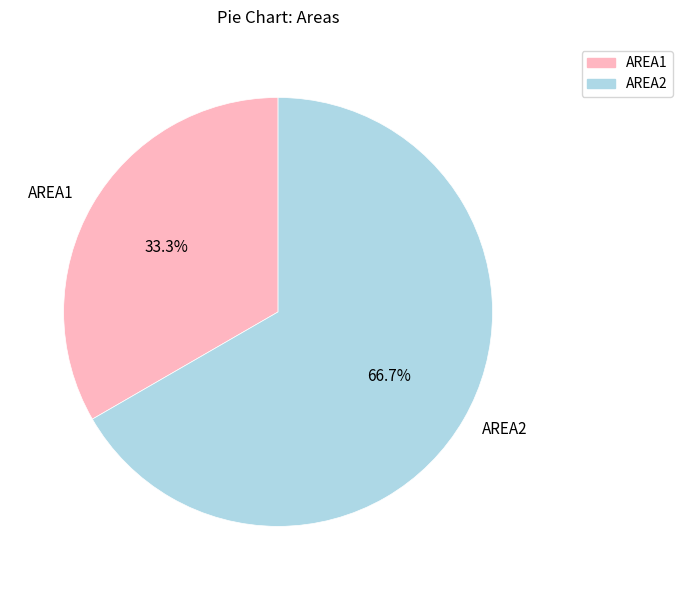

Which slice represents more than half of the pie?

AREA2